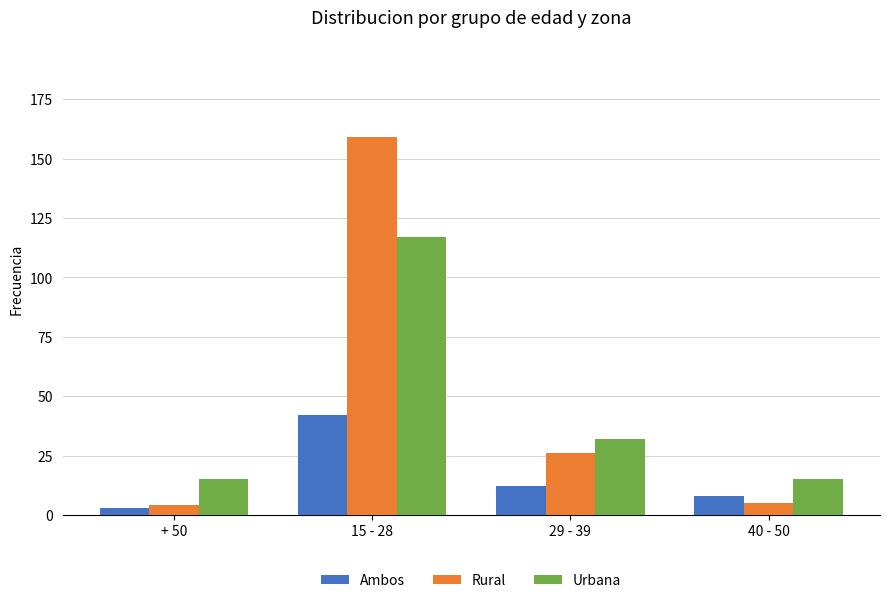

What is the value of the Rural bar at the 1st from the left?

4